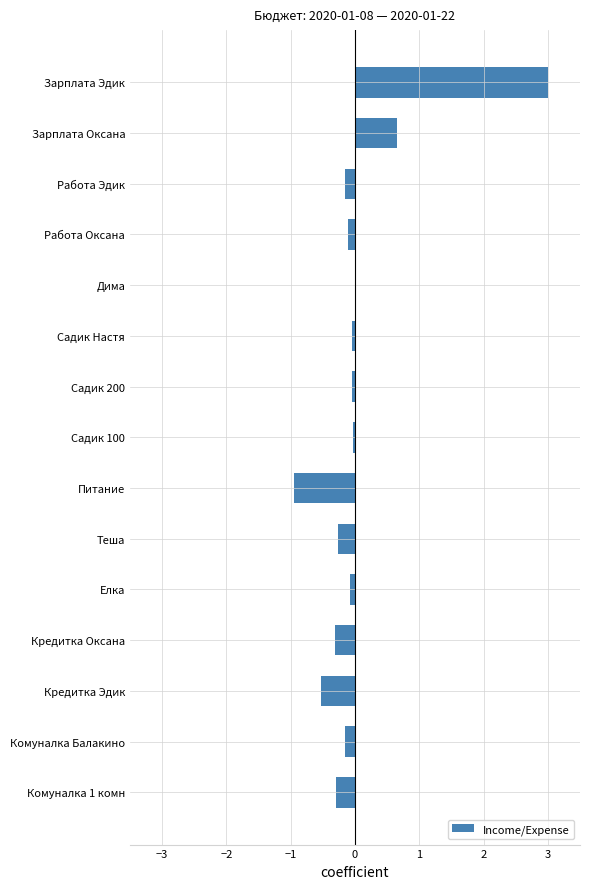

What is the change in value from Зарплата Эдик to Комуналка 1 комн?

-3.3